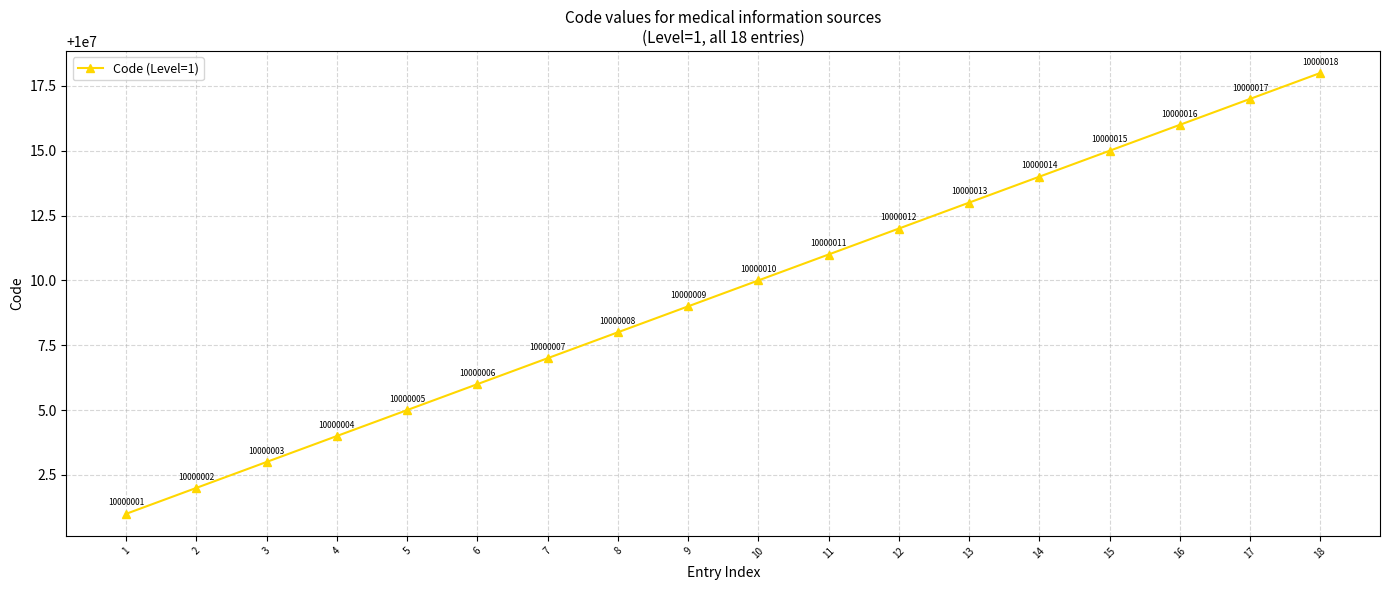

The chart shows a value of 17551097 at 9. True or false?

False